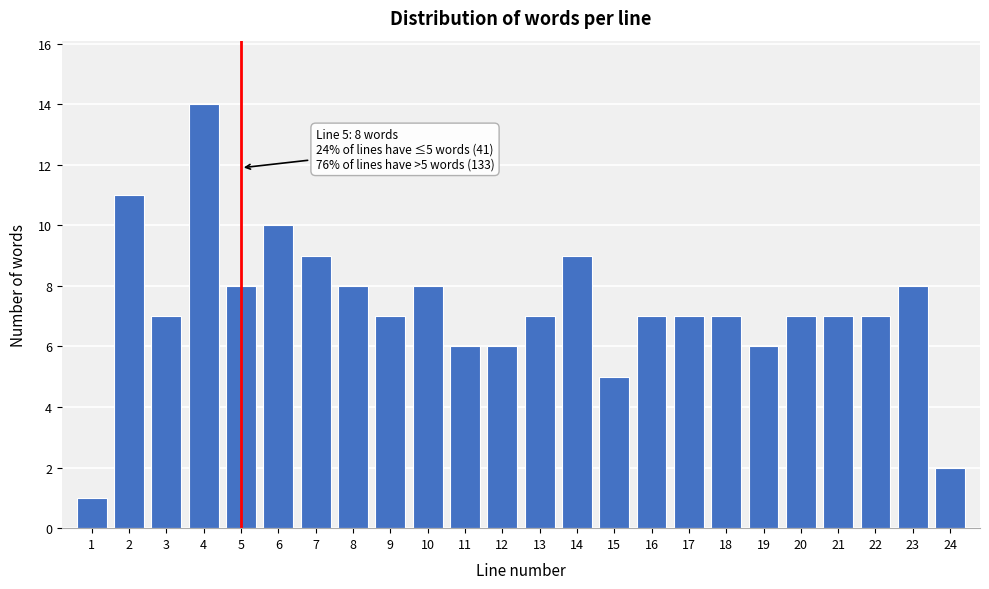

Reading left to right, what are all the values shown in this chart?

1=1	2=11	3=7	4=14	5=8	6=10	7=9	8=8	9=7	10=8	11=6	12=6	13=7	14=9	15=5	16=7	17=7	18=7	19=6	20=7	21=7	22=7	23=8	24=2